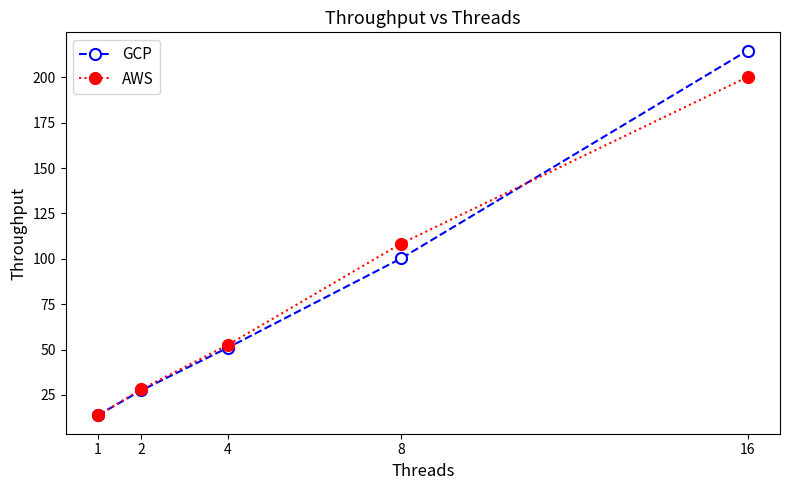

What are all the series names shown in the legend?

GCP, AWS